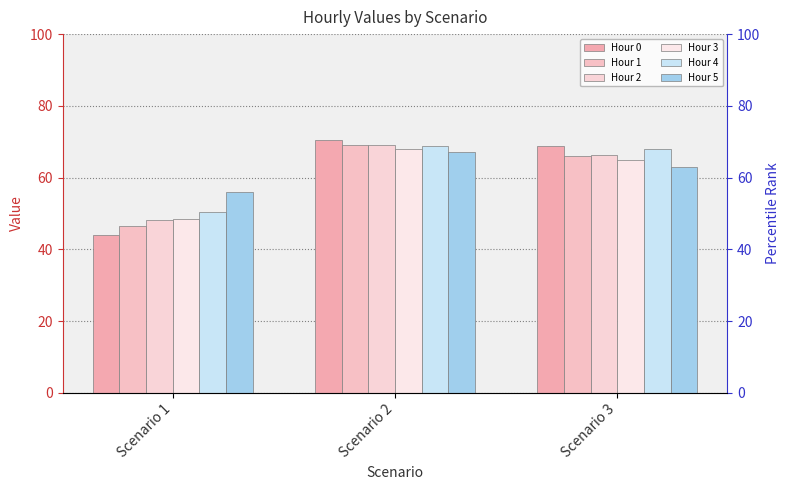

The Hour 1 series shows 16.4 at Scenario 3. True or false?

False